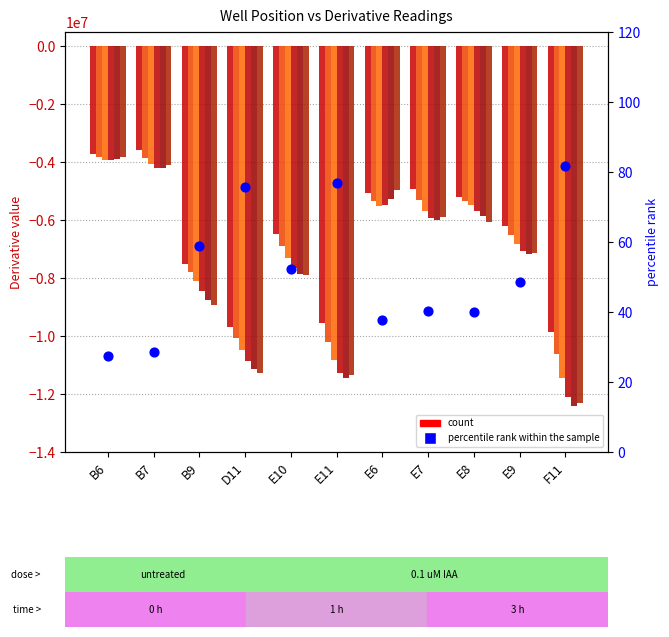

What is the total value across all series at E9?

-40902918.5